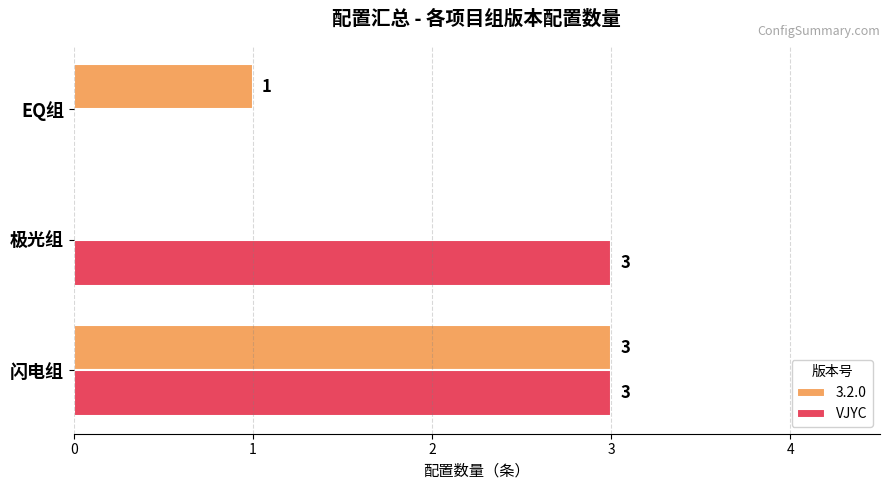

The value of VJYC at 闪电组 is 5. True or false?

False